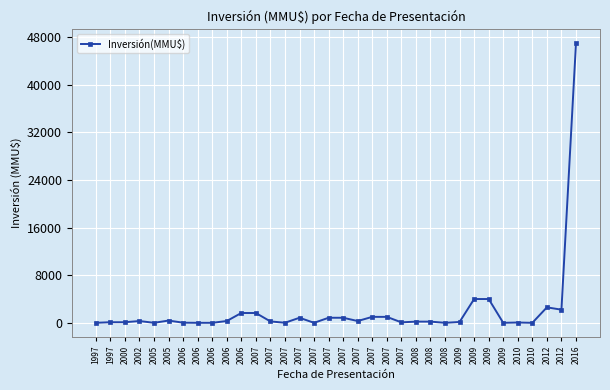

List the labels in order of value, smallest first.

1997, 2005, 2006, 2006, 2007, 2008, 2009, 2010, 2007, 2006, 2010, 2007, 1997, 2000, 2009, 2008, 2008, 2007, 2002, 2006, 2007, 2005, 2007, 2007, 2007, 2007, 2007, 2006, 2007, 2012, 2012, 2009, 2009, 2016